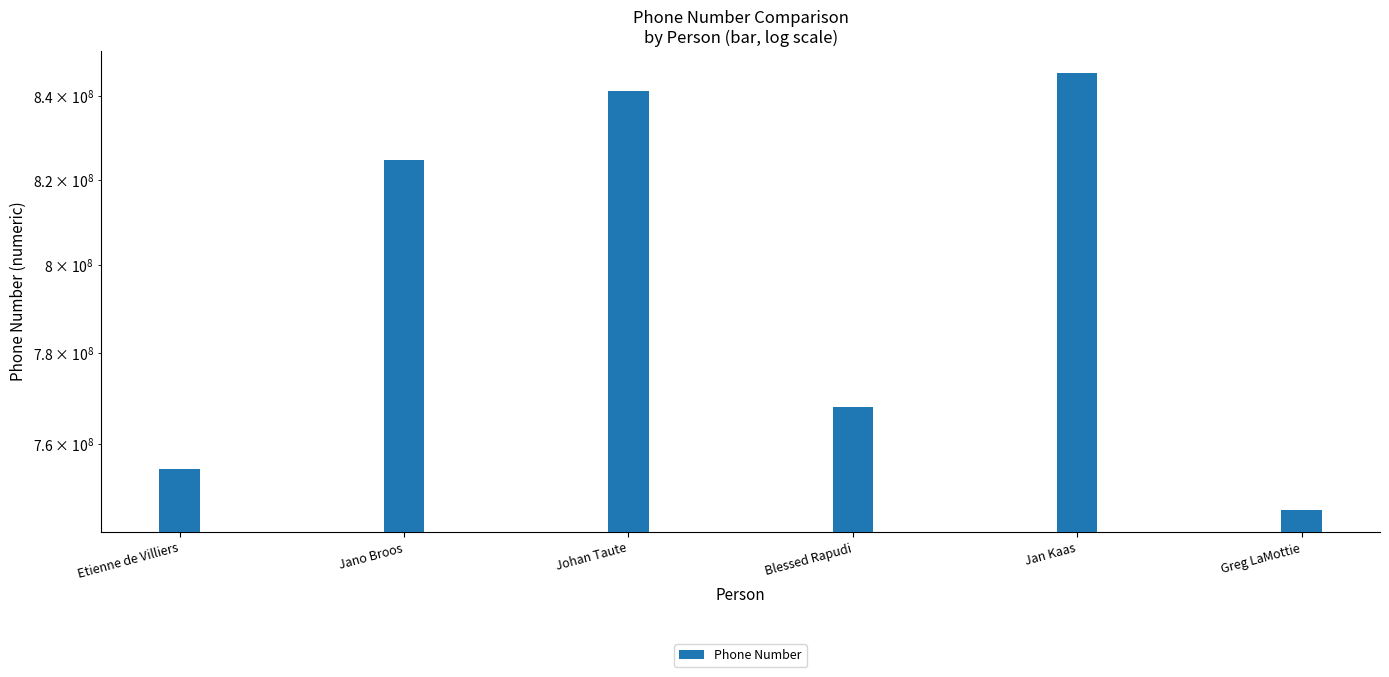

Rank the categories by value from highest to lowest.

Jan Kaas, Johan Taute, Jano Broos, Blessed Rapudi, Etienne de Villiers, Greg LaMottie